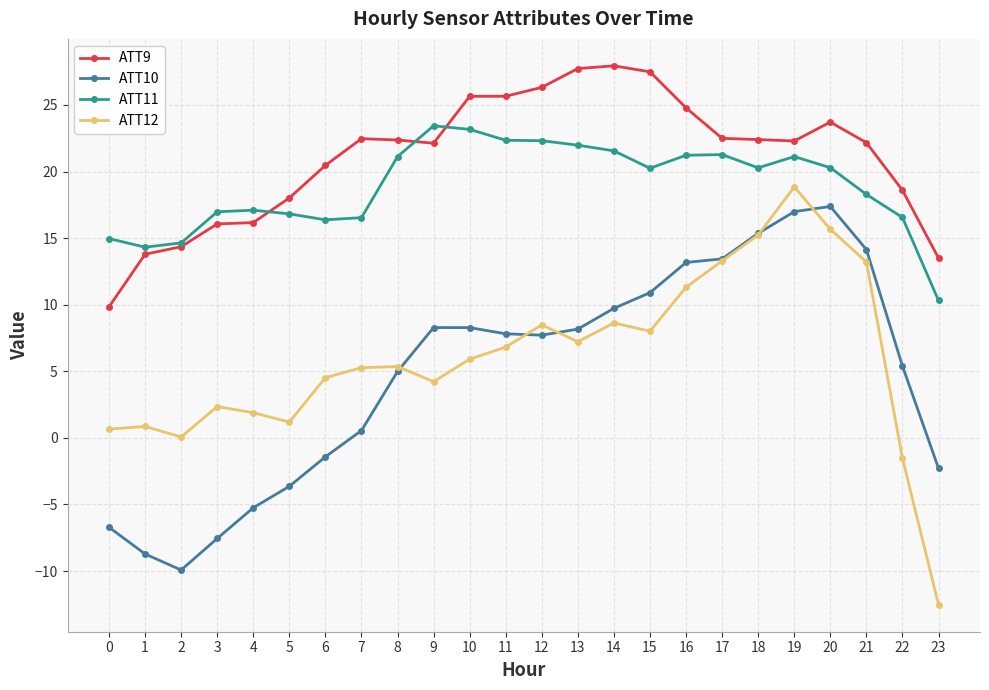

True or false: ATT12 has more than 1 interior local peaks.

True